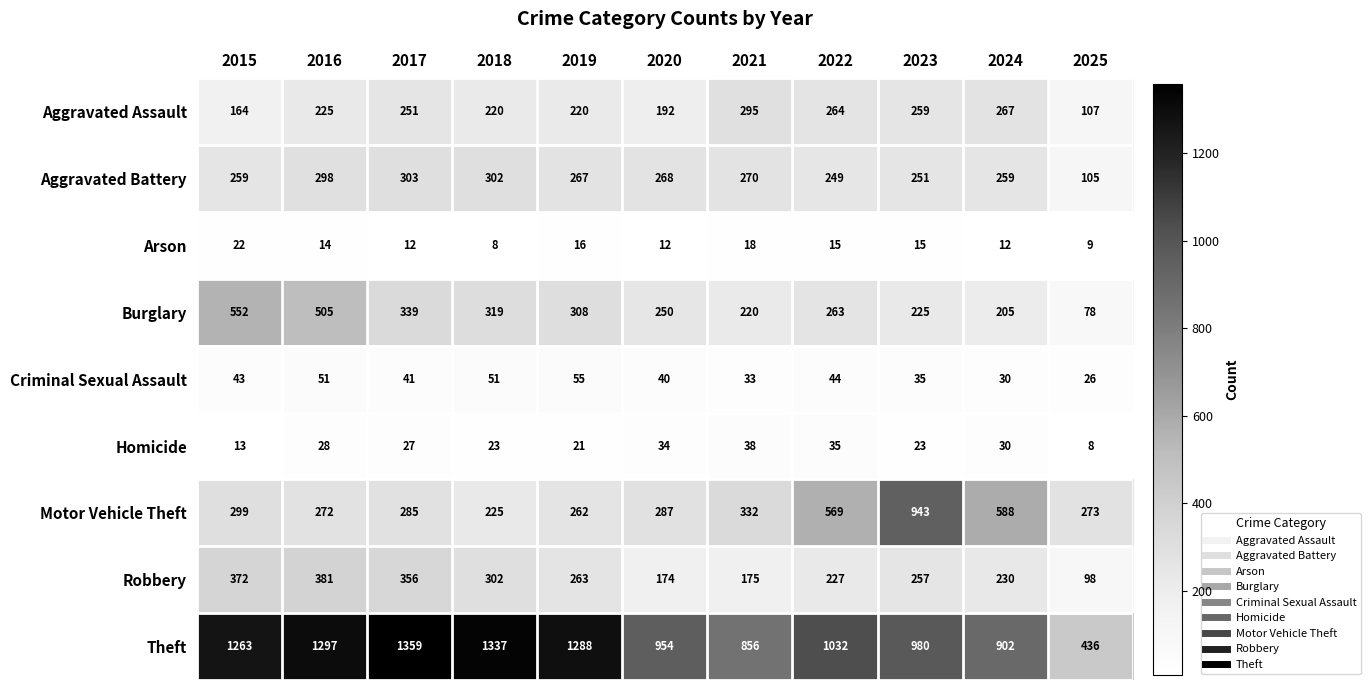

Rank the series by their maximum value, from highest to lowest.

Theft, Motor Vehicle Theft, Burglary, Robbery, Aggravated Battery, Aggravated Assault, Criminal Sexual Assault, Homicide, Arson